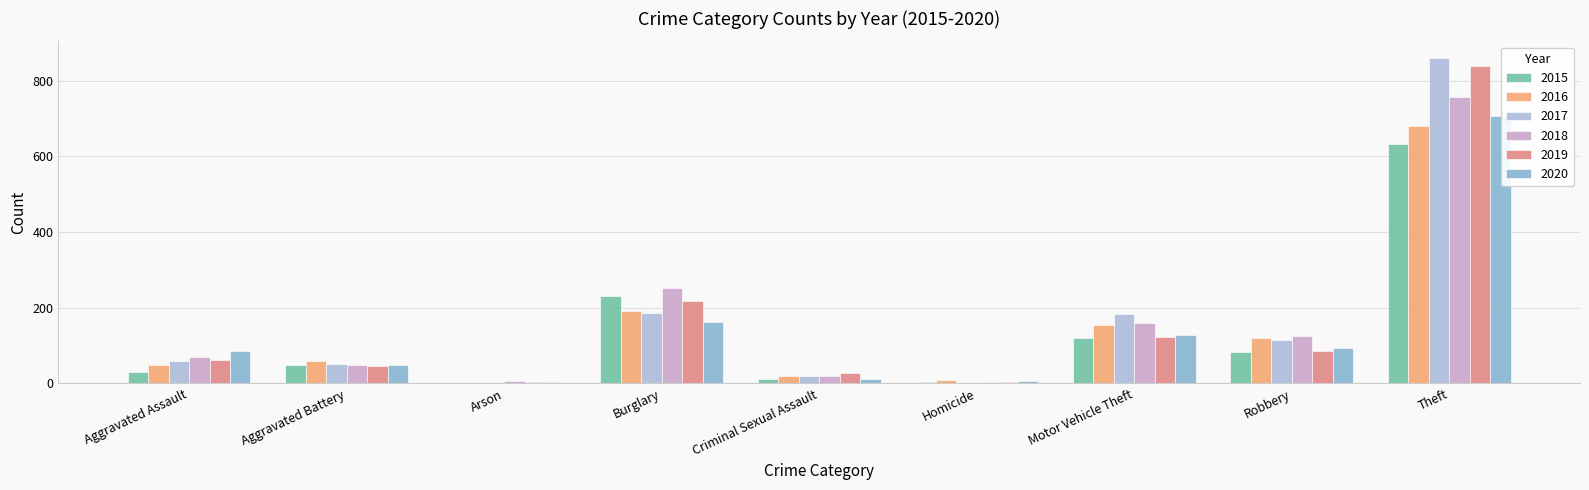

Which series has the widest spread of values?

2017